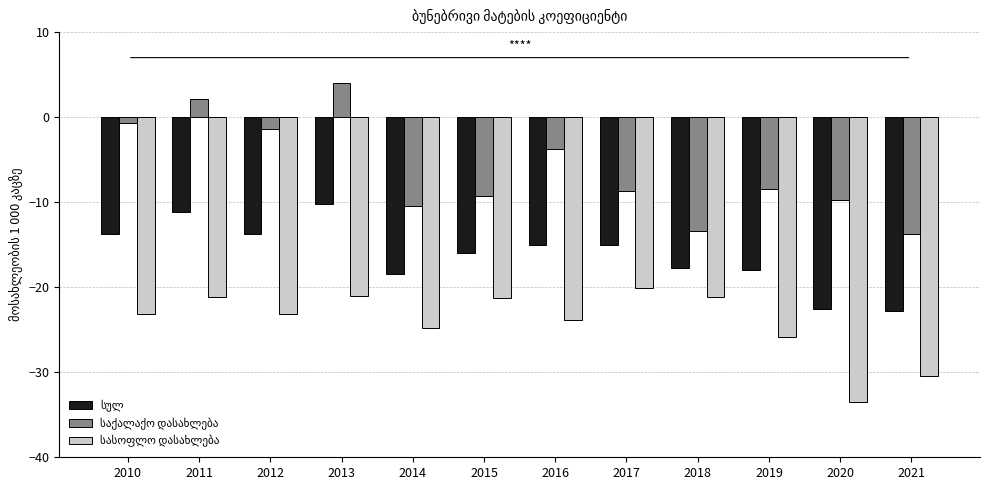

At which category does the chart reach its minimum across all series?

2020